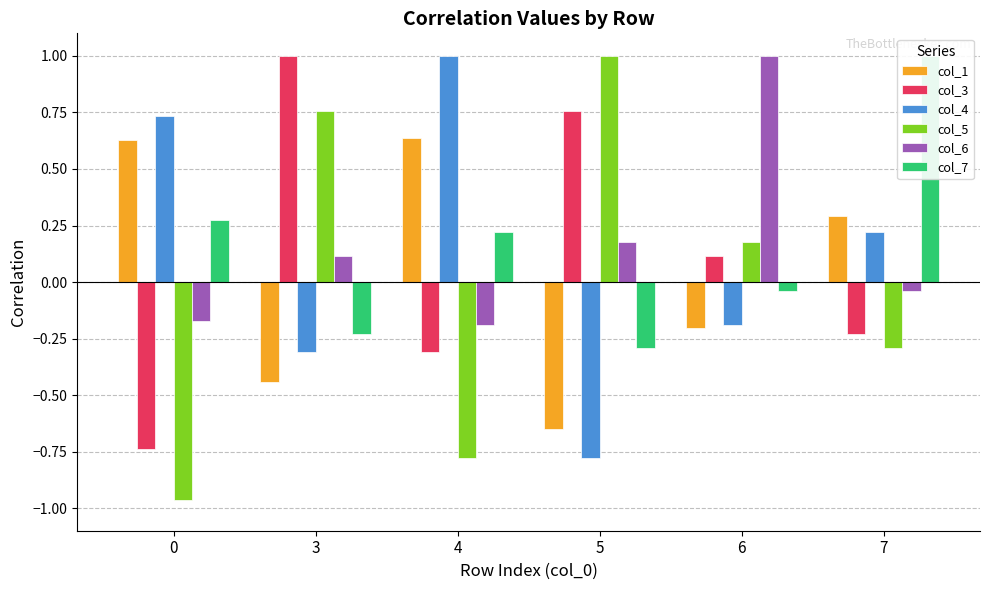

Reading right to left, what are all the values shown in this chart?

col_1: 7=0.3	6=-0.2	5=-0.7	4=0.6	3=-0.4	0=0.6
col_3: 7=-0.2	6=0.1	5=0.8	4=-0.3	3=1.0	0=-0.7
col_4: 7=0.2	6=-0.2	5=-0.8	4=1.0	3=-0.3	0=0.7
col_5: 7=-0.3	6=0.2	5=1.0	4=-0.8	3=0.8	0=-1.0
col_6: 7=-0.0	6=1.0	5=0.2	4=-0.2	3=0.1	0=-0.2
col_7: 7=1.0	6=-0.0	5=-0.3	4=0.2	3=-0.2	0=0.3